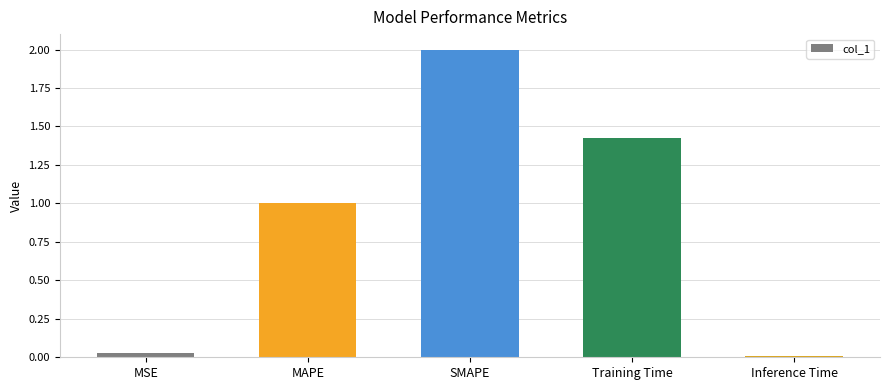

True or false: the data shows 0.0 at Inference Time.

True